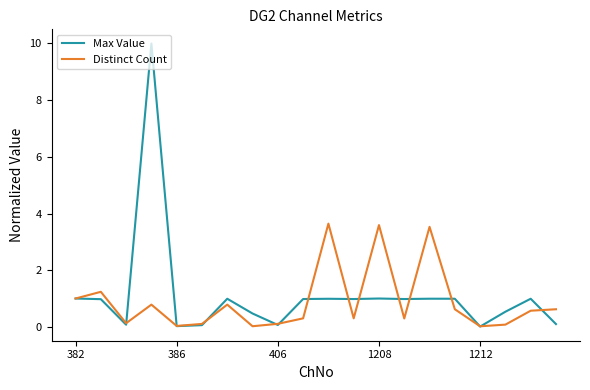

Which series has the largest range (max minus min)?

Max Value